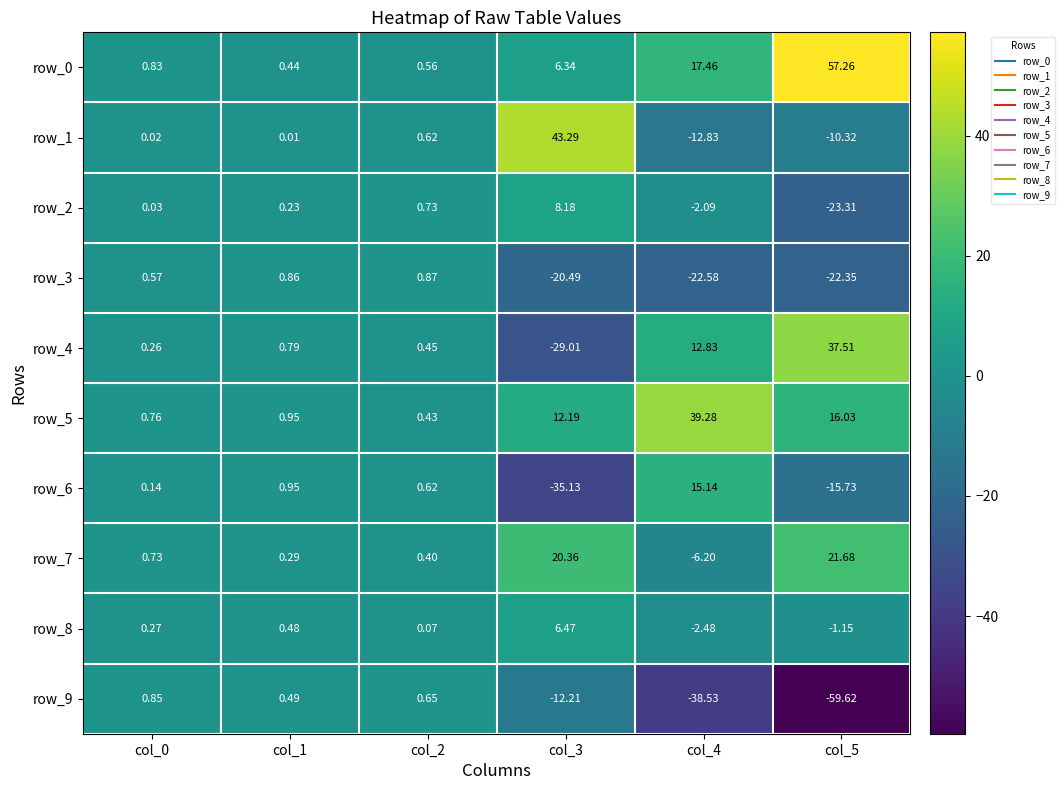

What is the difference between the maximum and second lowest values in the row_9 series?

39.4